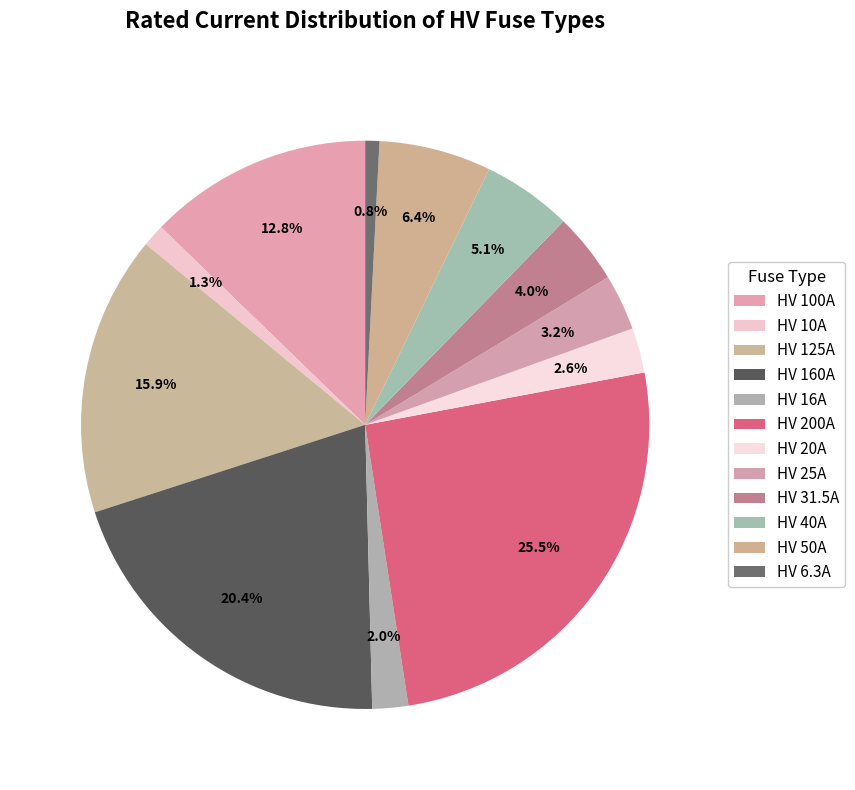

True or false: HV 40A accounts for 5% of the total.

True